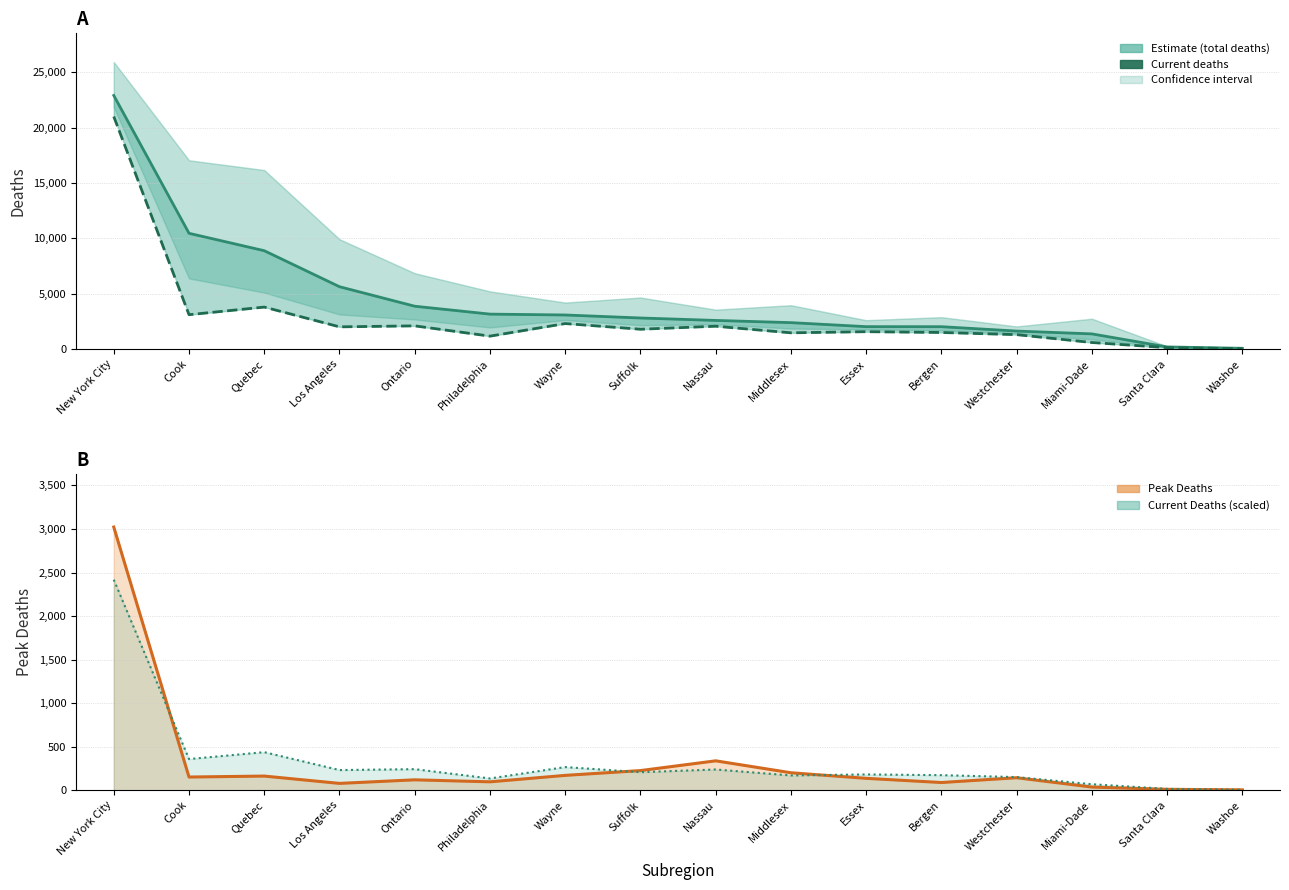

At how many categories does at least one series exceed 11484?

1